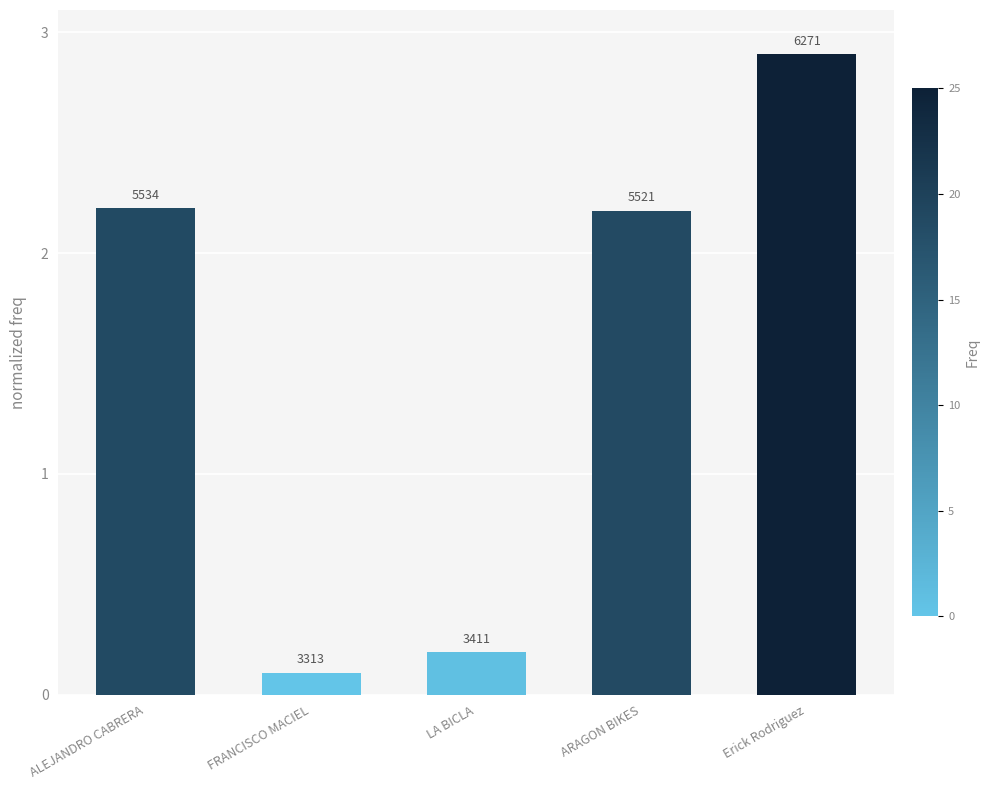

Are the bars horizontal?

No